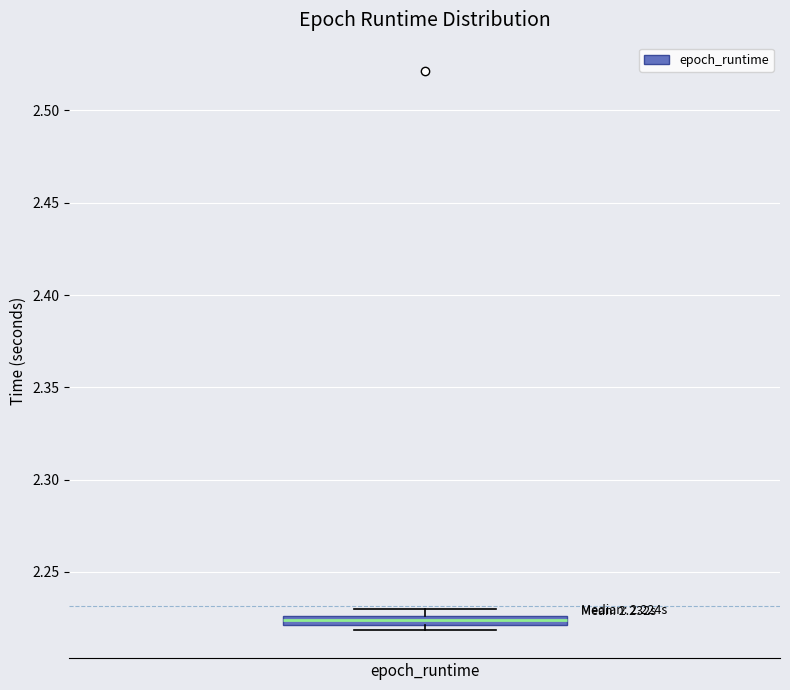

Where is the upper edge of the box for epoch_runtime on the y-axis? The values are not printed on the chart, so give them approximately, as read against the axis.

2.225